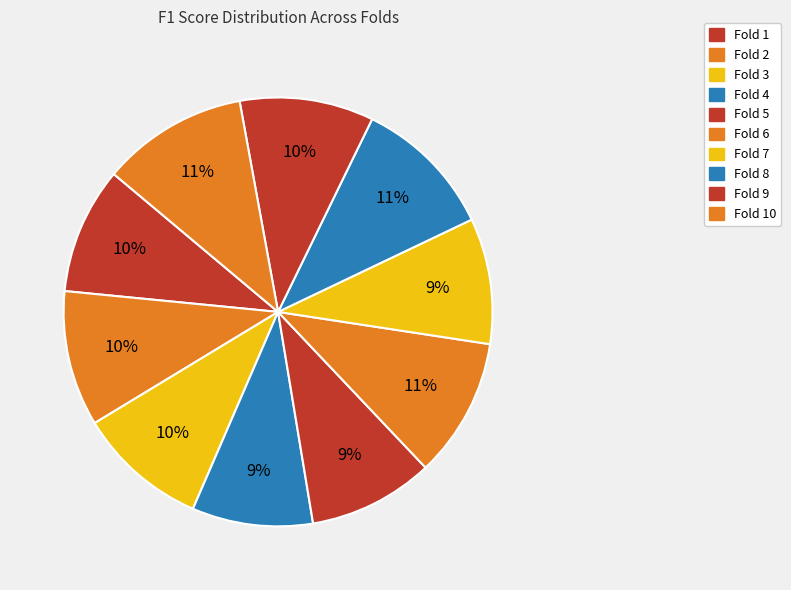

How many slices are in this pie chart?

10